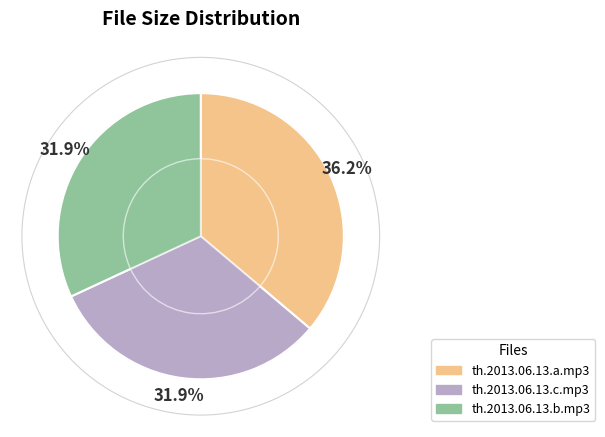

What is the ratio of the value at th.2013.06.13.a.mp3 to the value at th.2013.06.13.c.mp3?

1.1